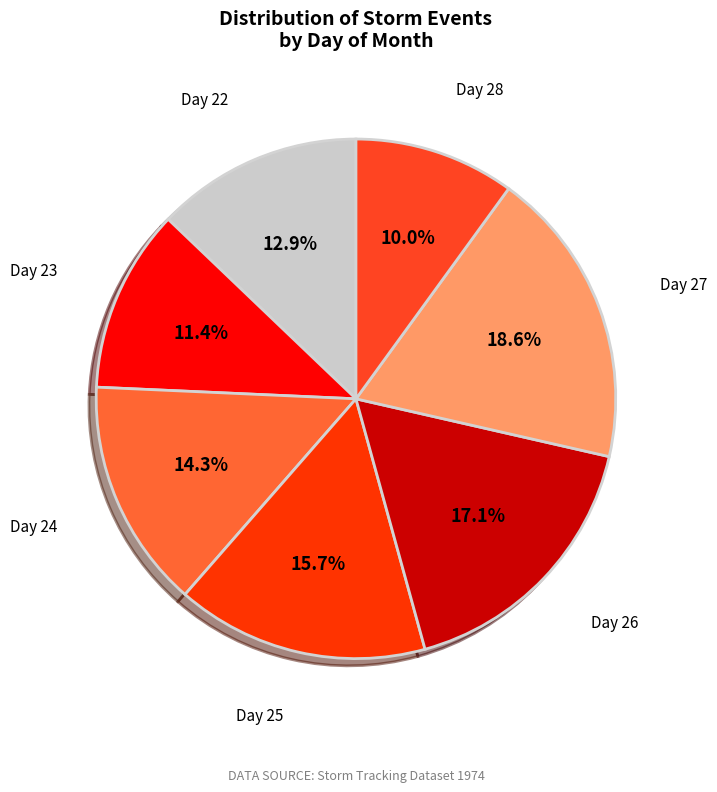

How many slices are in this pie chart?

7